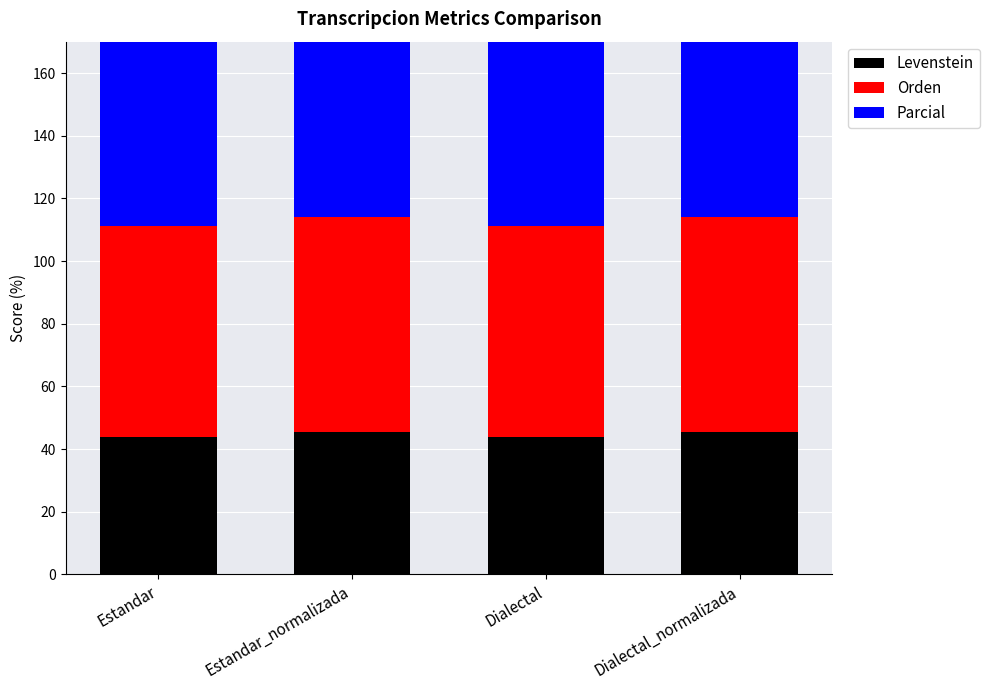

How many groups of bars are there?

4